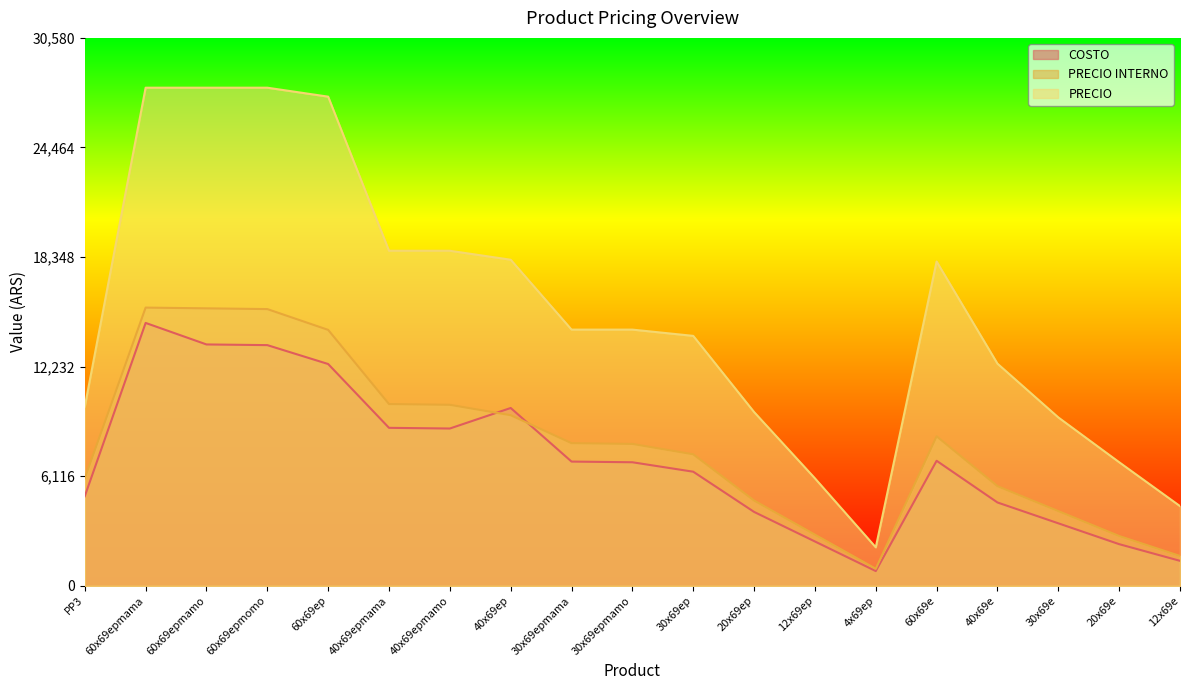

What is the greatest value displayed?

27800.0